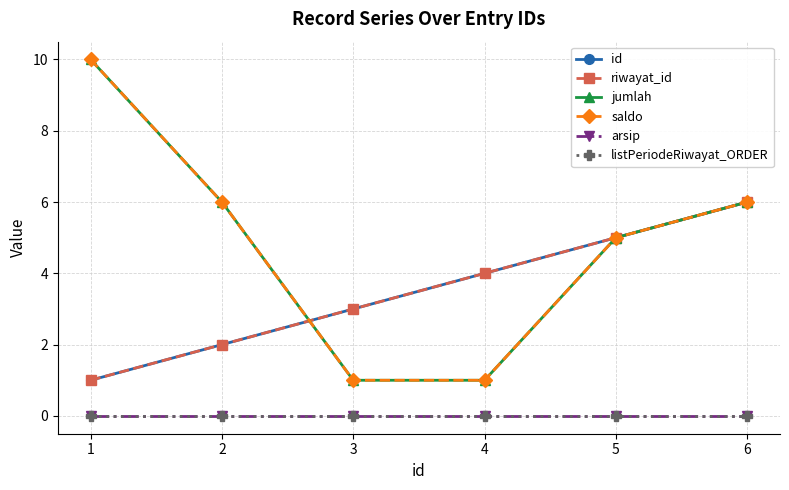

What is the difference between the maximum and second lowest values in the jumlah series?

9